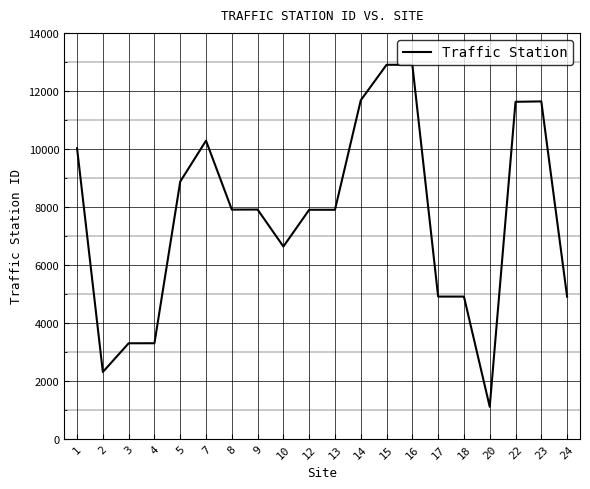

What is the maximum value shown in the chart?

12900